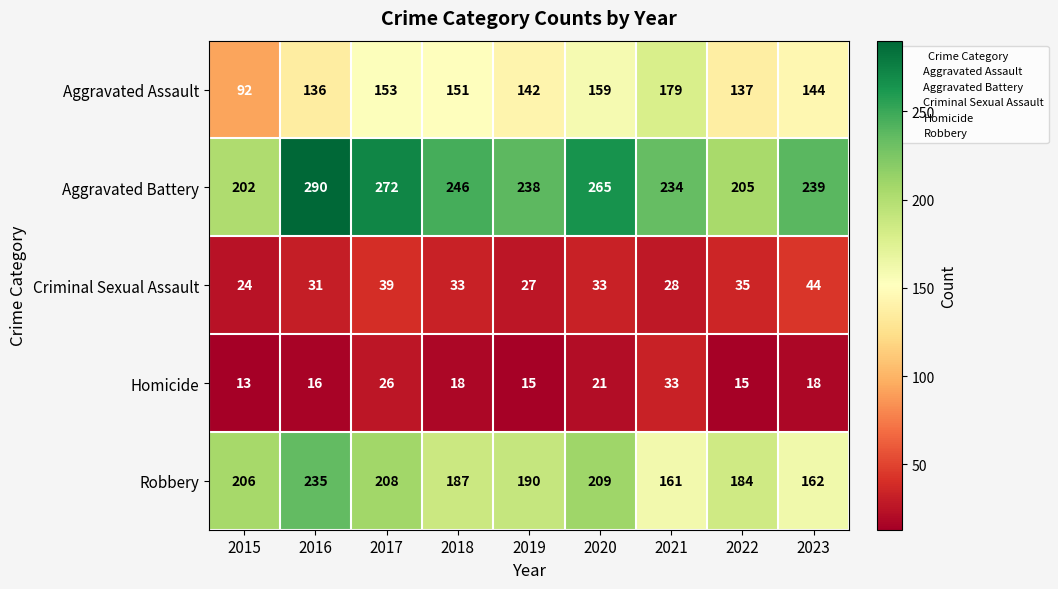

What is the spread (max minus min) of values at 2020?

244